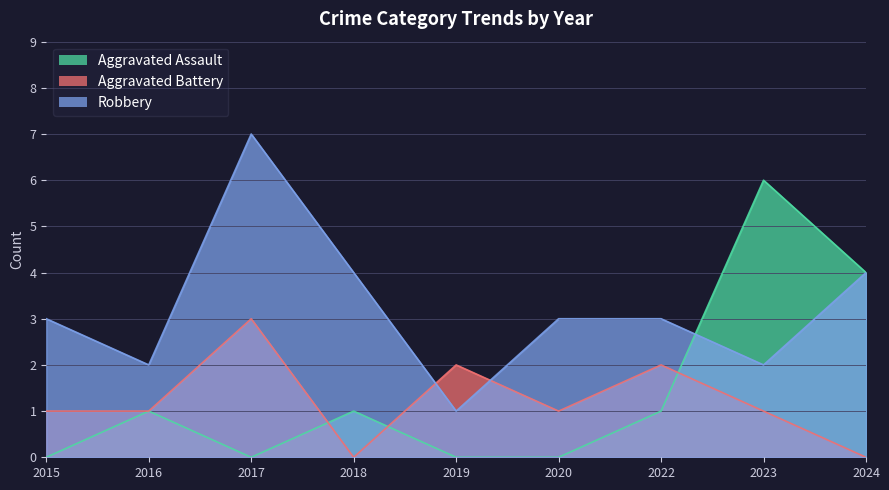

At which category is the sum across all series the highest?

2017